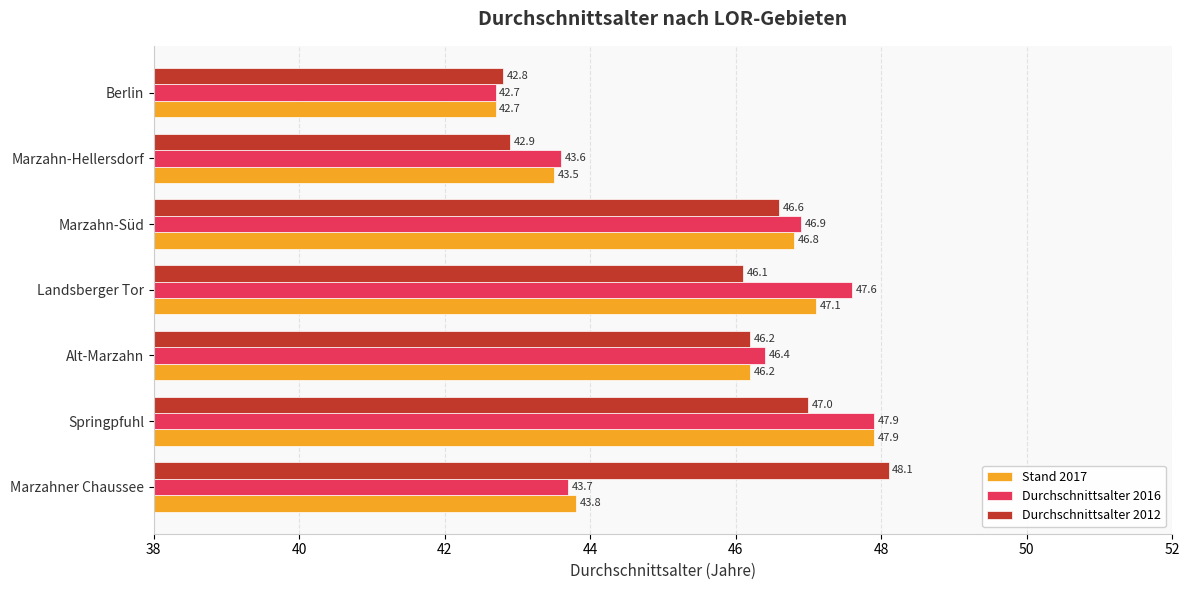

What is the lowest value of the Durchschnittsalter 2016 series?

42.7